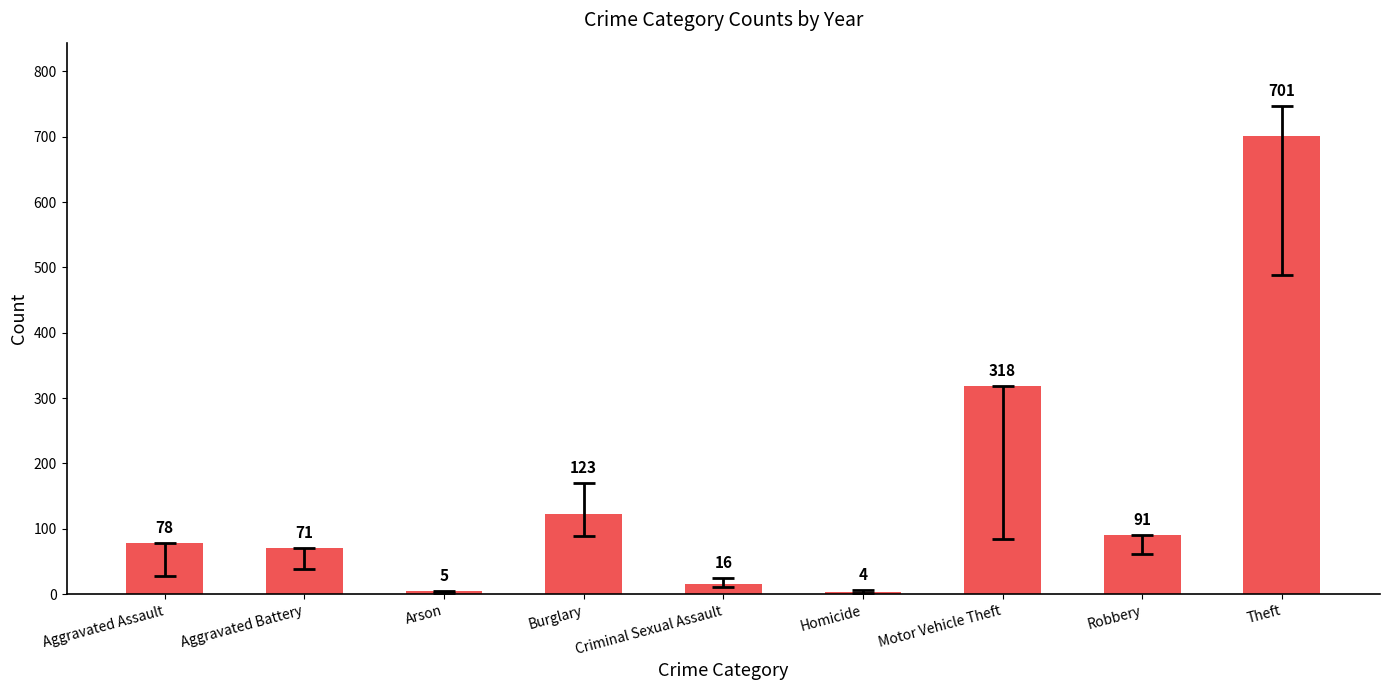

What is the greatest value displayed?

701